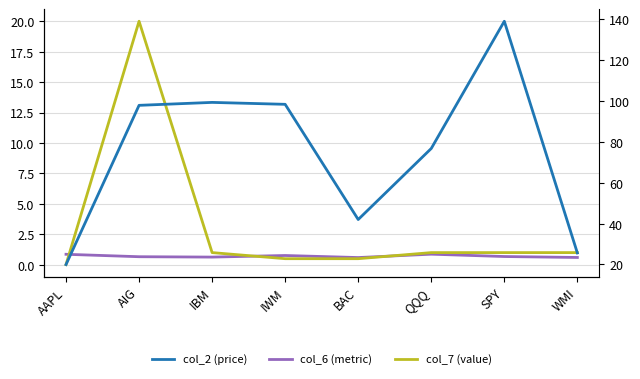

The value of col_6 (metric) at IWM is 0.8. True or false?

True